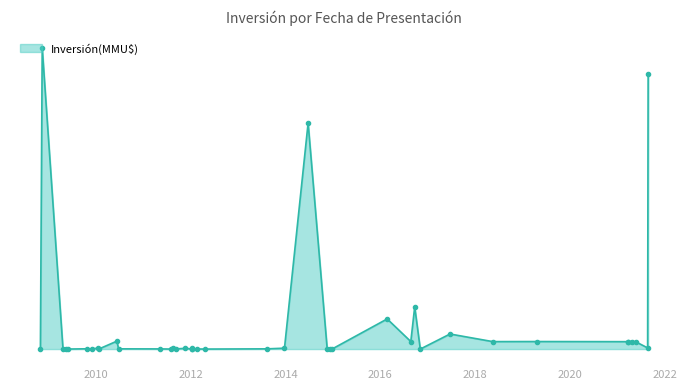

How many positive values are there?

32